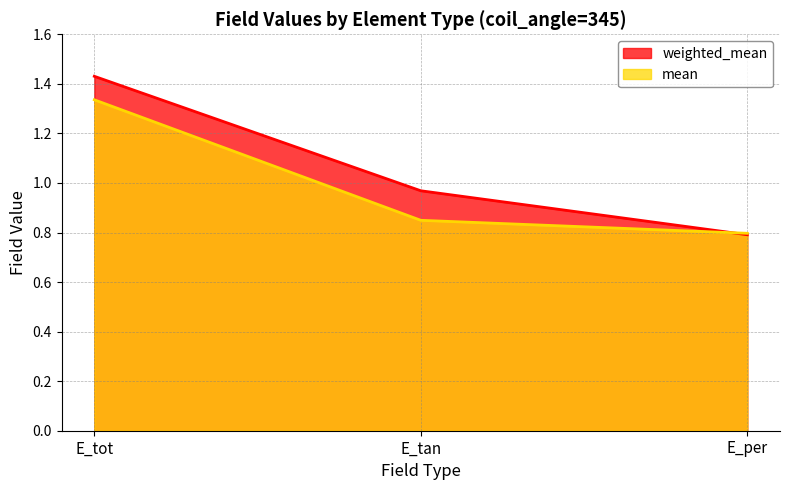

Which category has the lowest value in the mean series?

E_per